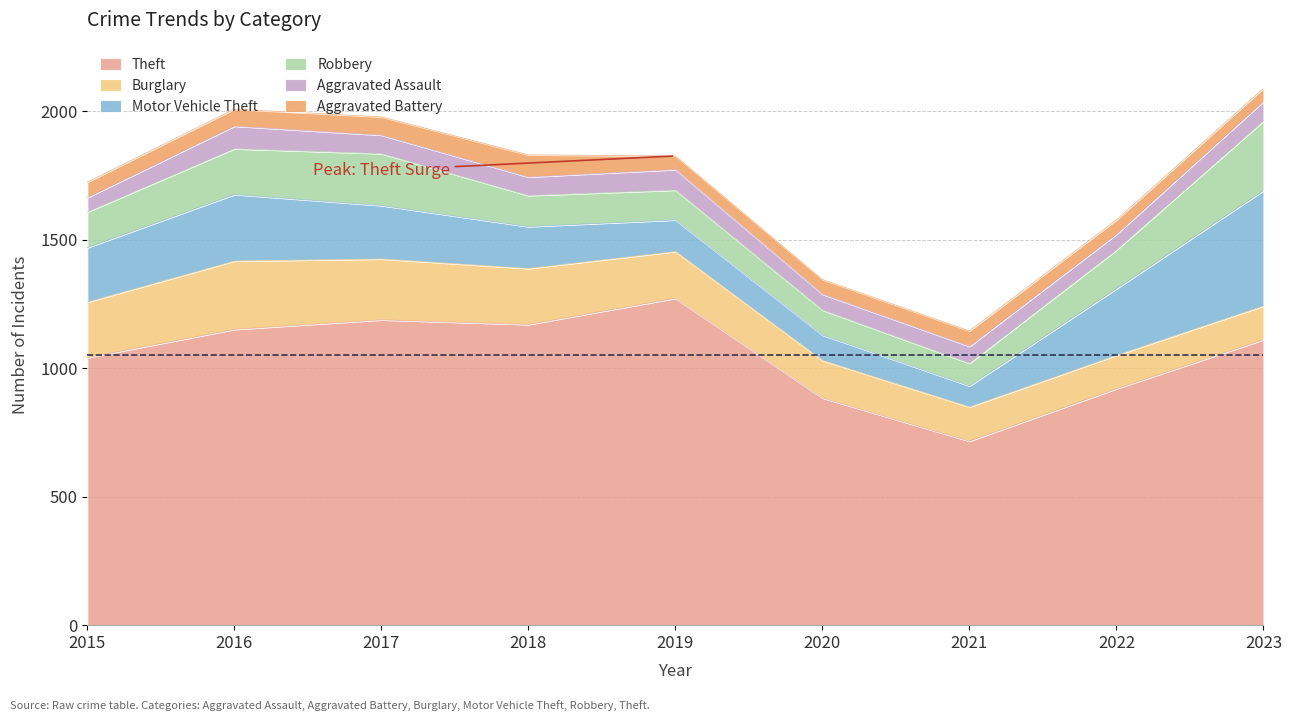

How many data points in Burglary are less than 182?

4